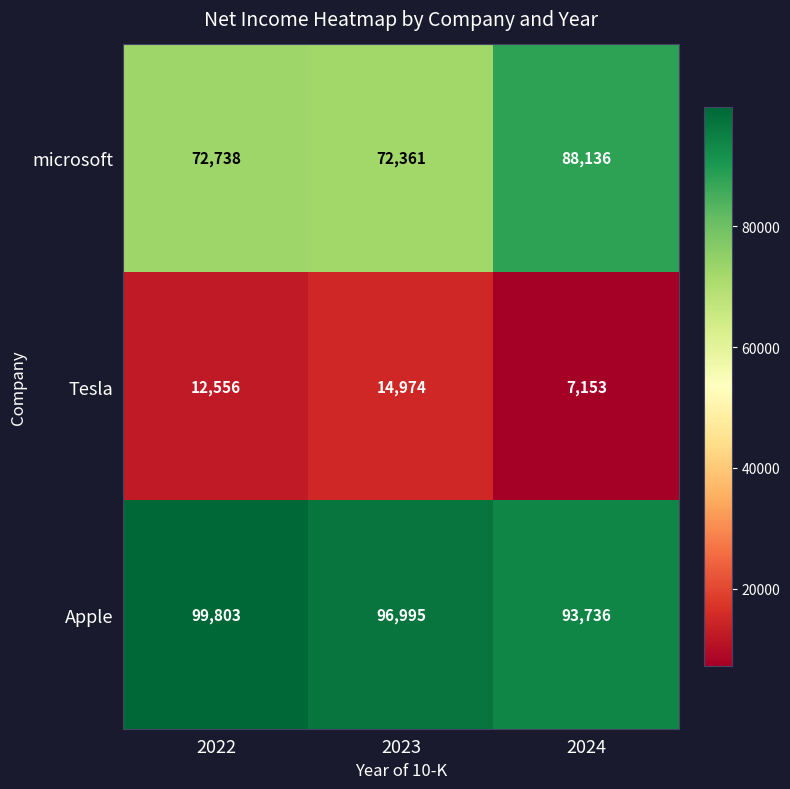

Read the microsoft value at 2023, to the nearest 100.

72400